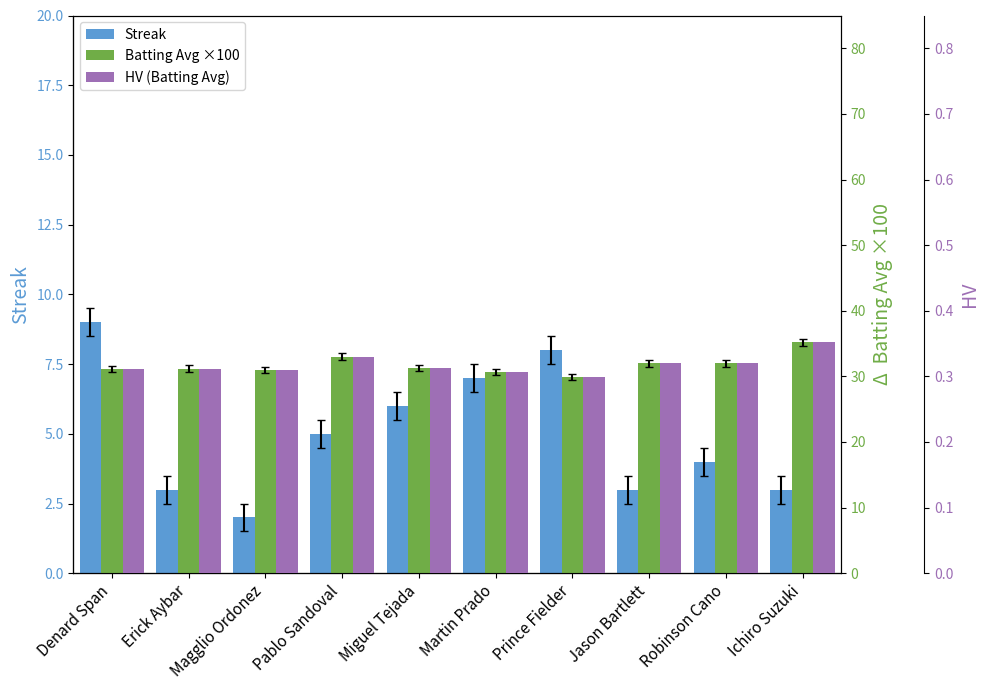

What is the sum of all Streak values?

50.0